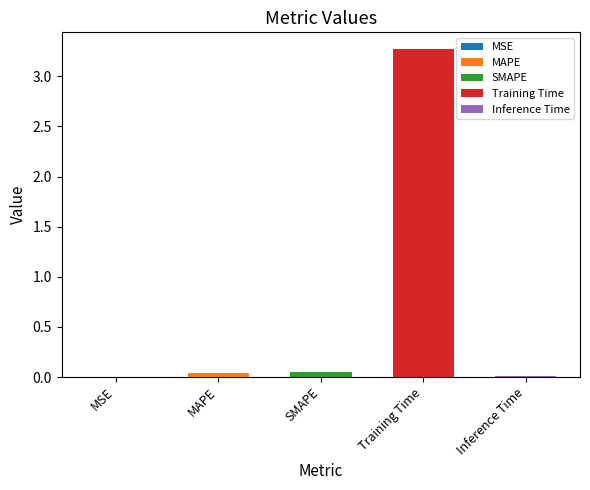

What is the label of the 4th bar from the right?

MAPE